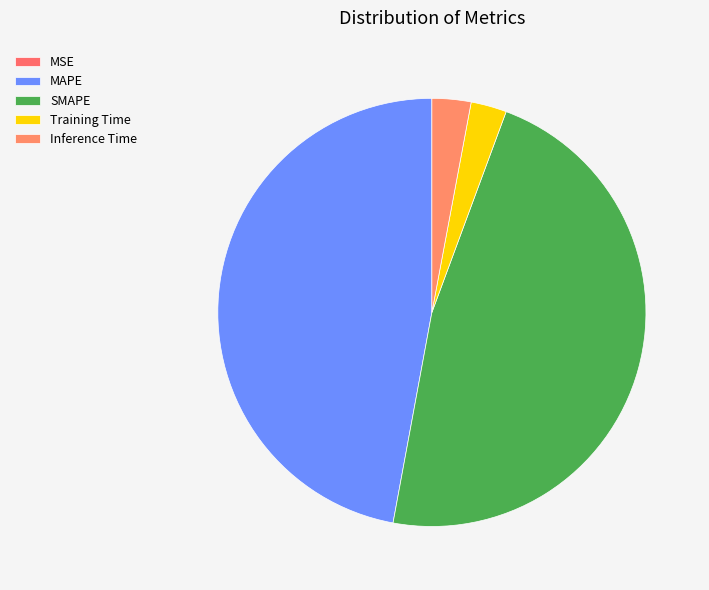

To the nearest percent, what portion does MAPE represent?

47%